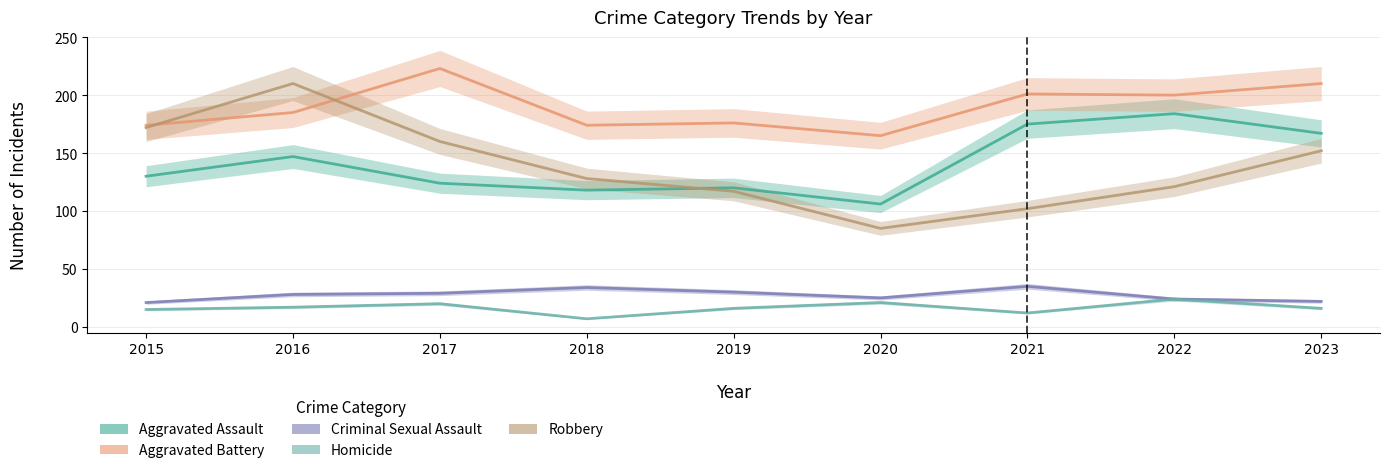

Does the chart have visible grid lines?

Yes